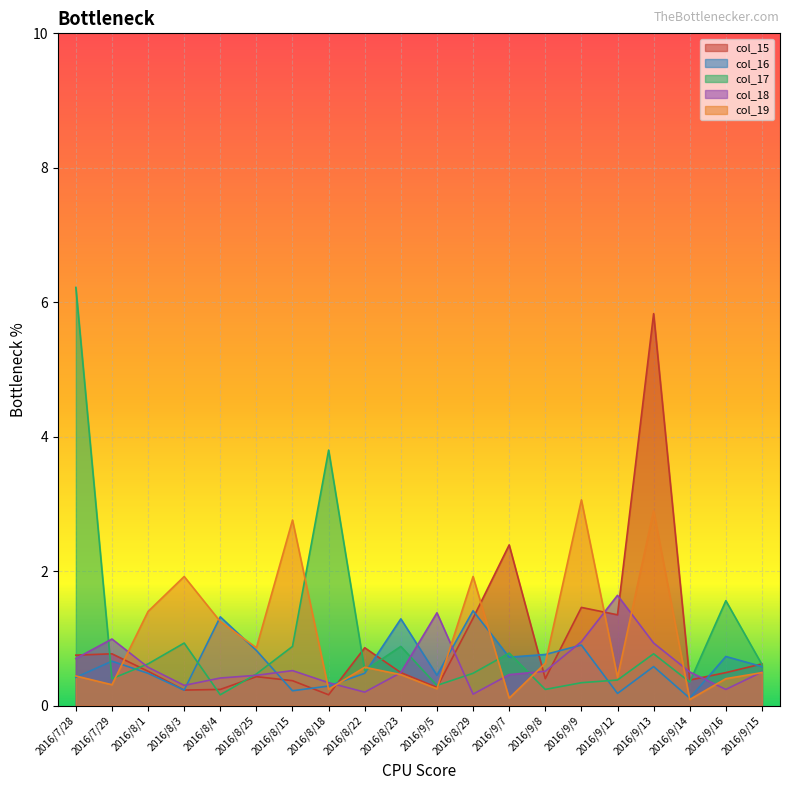

List the labels in order of col_18 value, smallest first.

2016/8/29, 2016/8/22, 2016/9/16, 2016/8/3, 2016/8/18, 2016/8/4, 2016/8/25, 2016/9/7, 2016/8/23, 2016/9/14, 2016/9/15, 2016/9/8, 2016/8/15, 2016/8/1, 2016/7/28, 2016/9/13, 2016/9/9, 2016/7/29, 2016/9/5, 2016/9/12